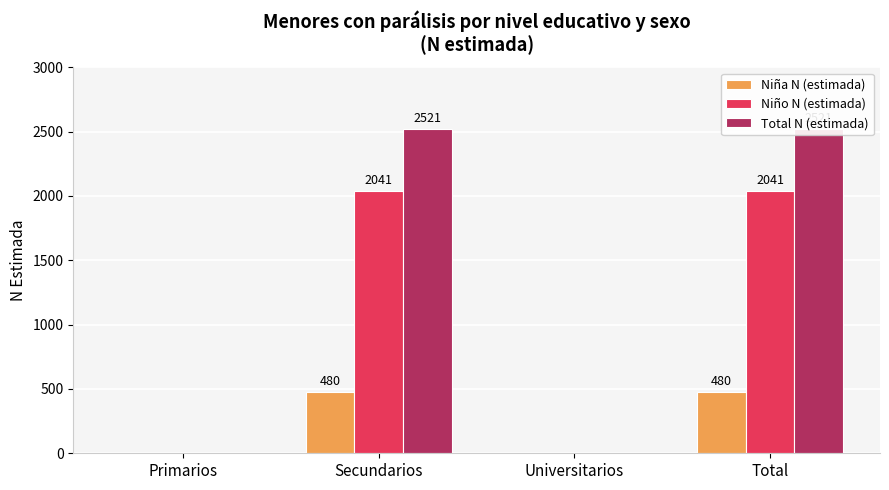

Count the number of data series in this chart.

3